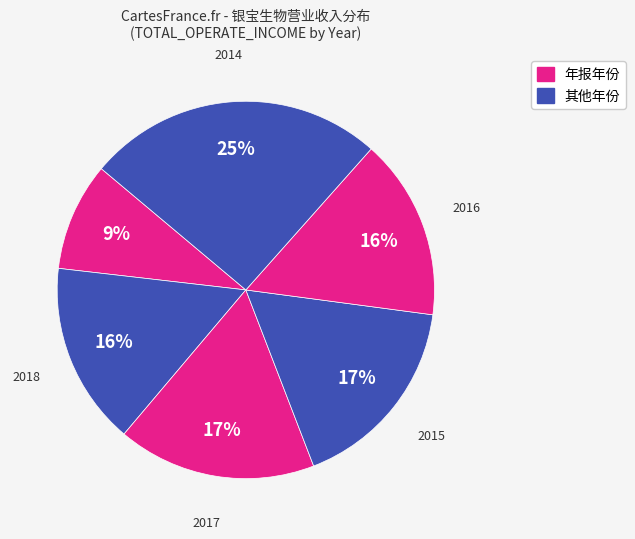

Rank the categories by value from highest to lowest.

2014, 2015, 2017, 2018, 2016, 2019